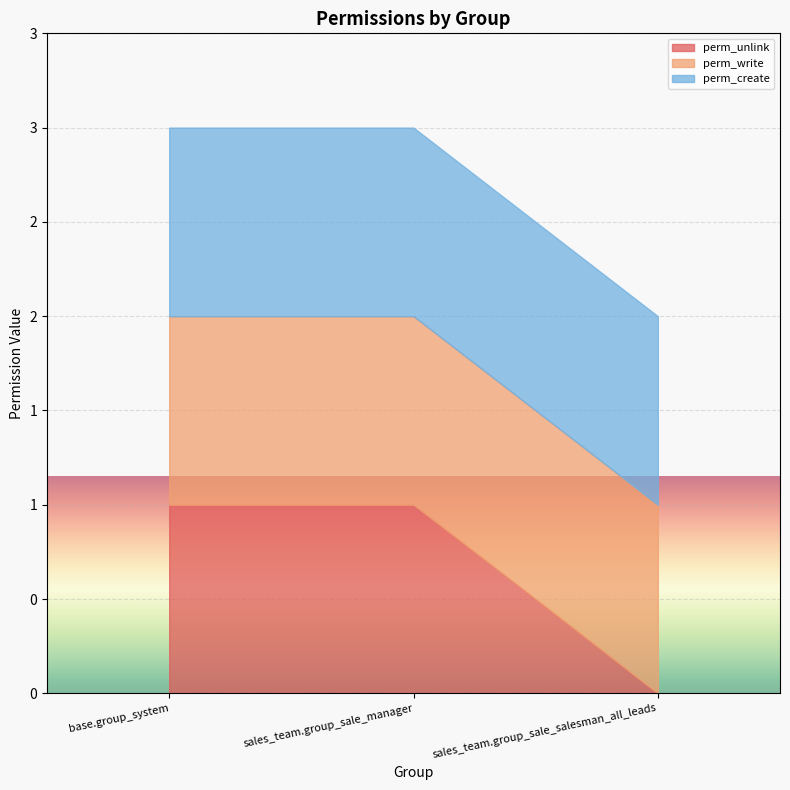

Between base.group_system and sales_team.group_sale_manager, which series saw the biggest shift?

perm_unlink